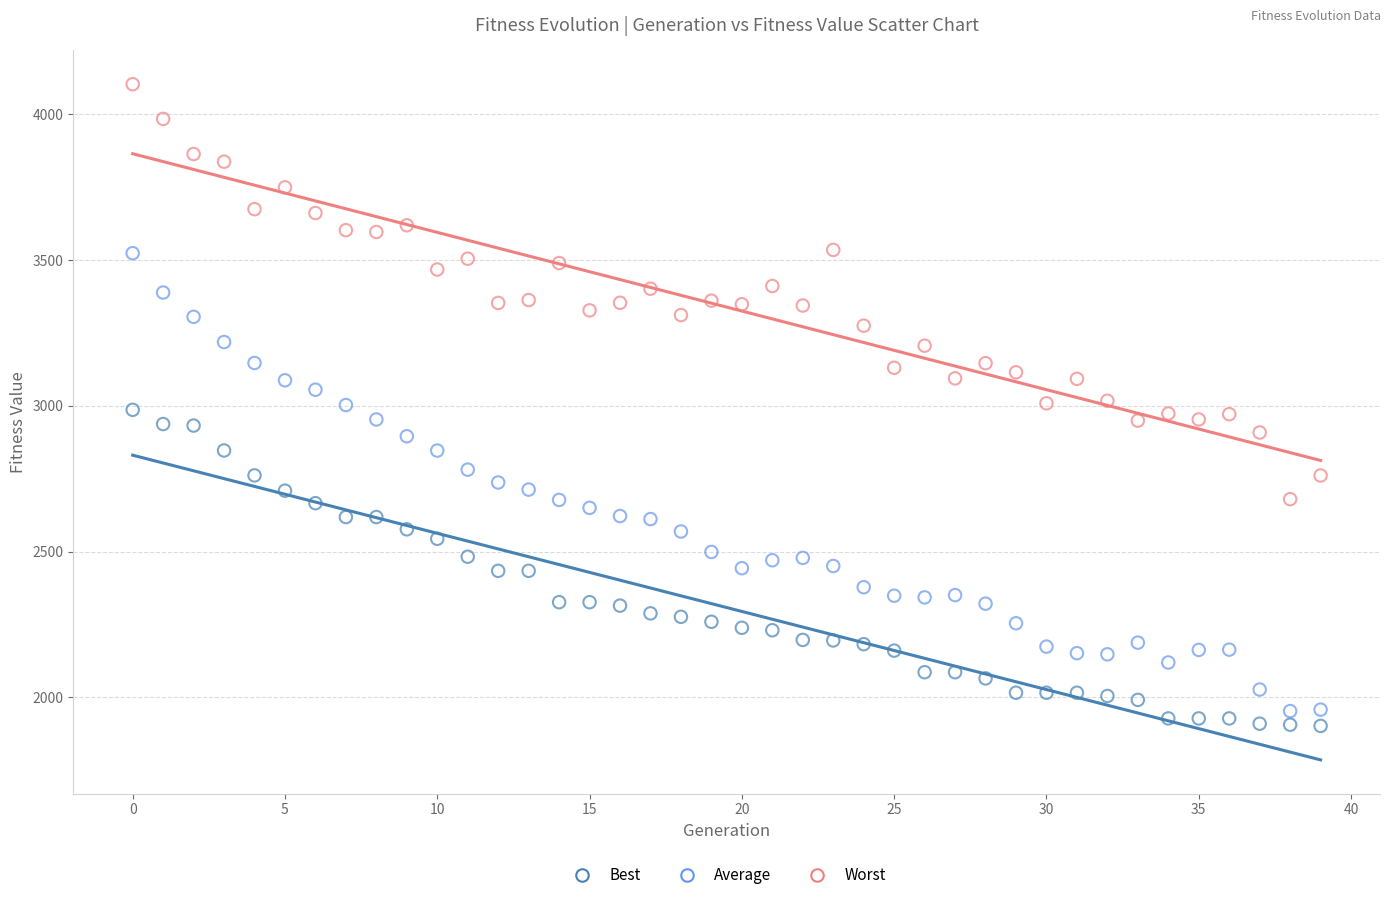

Which series contains the highest Y value?

Worst